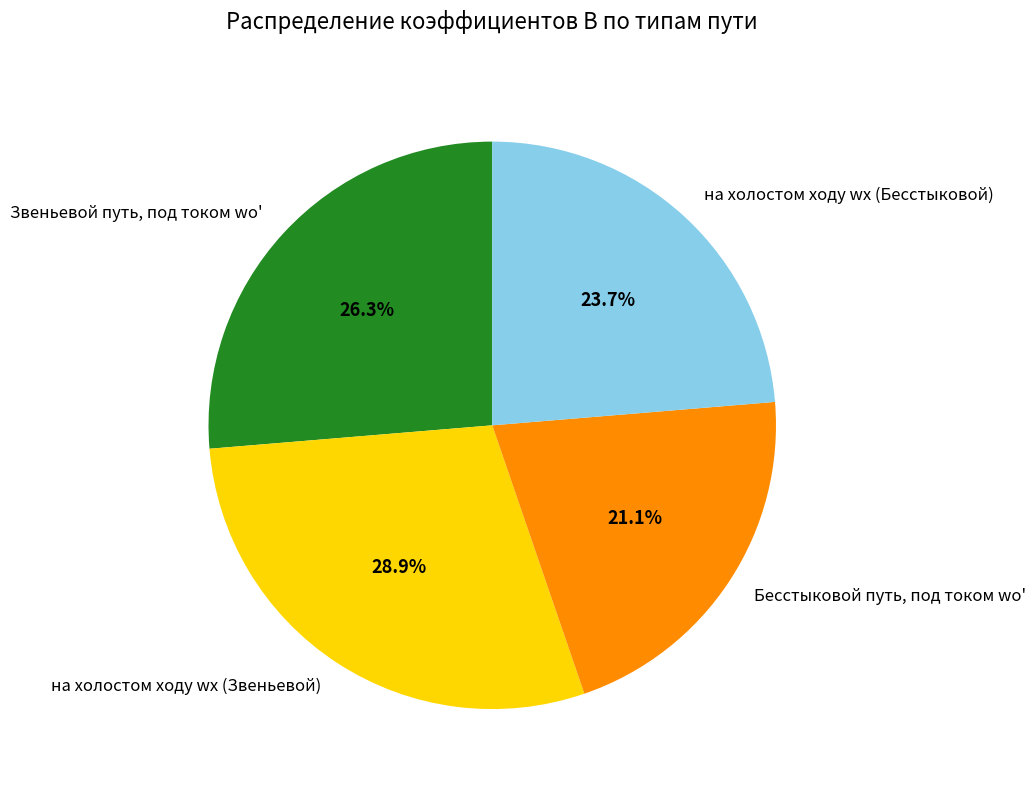

How many segments does this pie chart have?

4